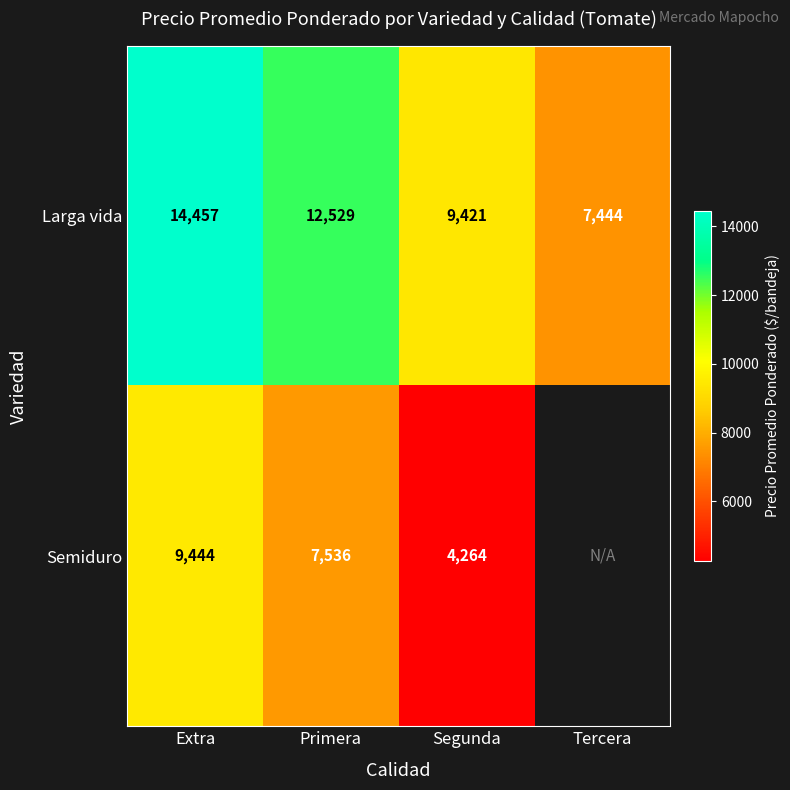

Which category has the highest value in the Larga vida series?

Extra